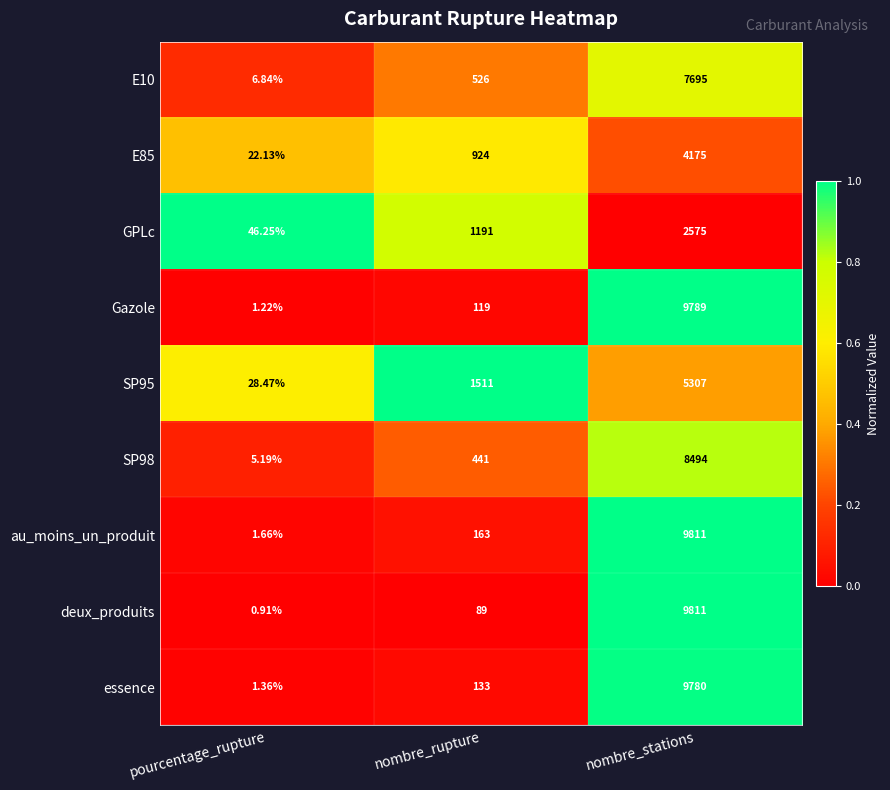

Which series has the largest range (max minus min)?

deux_produits